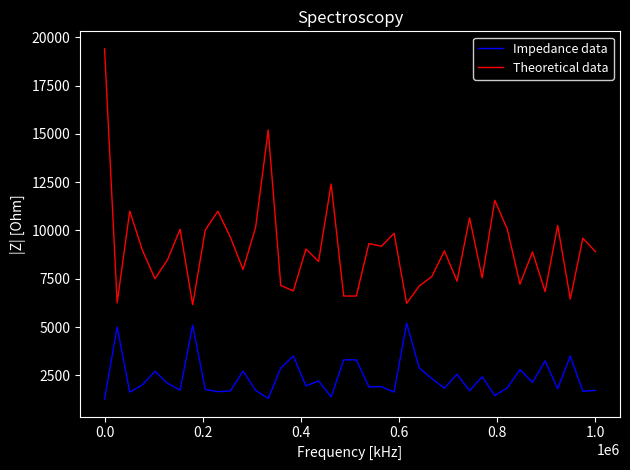

Rank the series by their average value, from highest to lowest.

Theoretical data, Impedance data